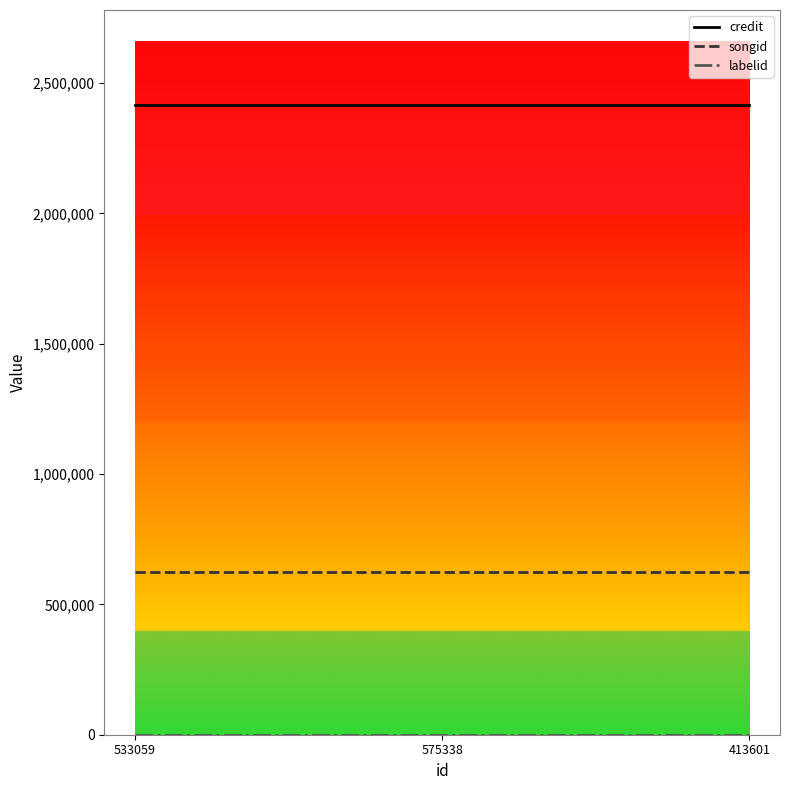

The credit series shows 3199611 at 575338. True or false?

False